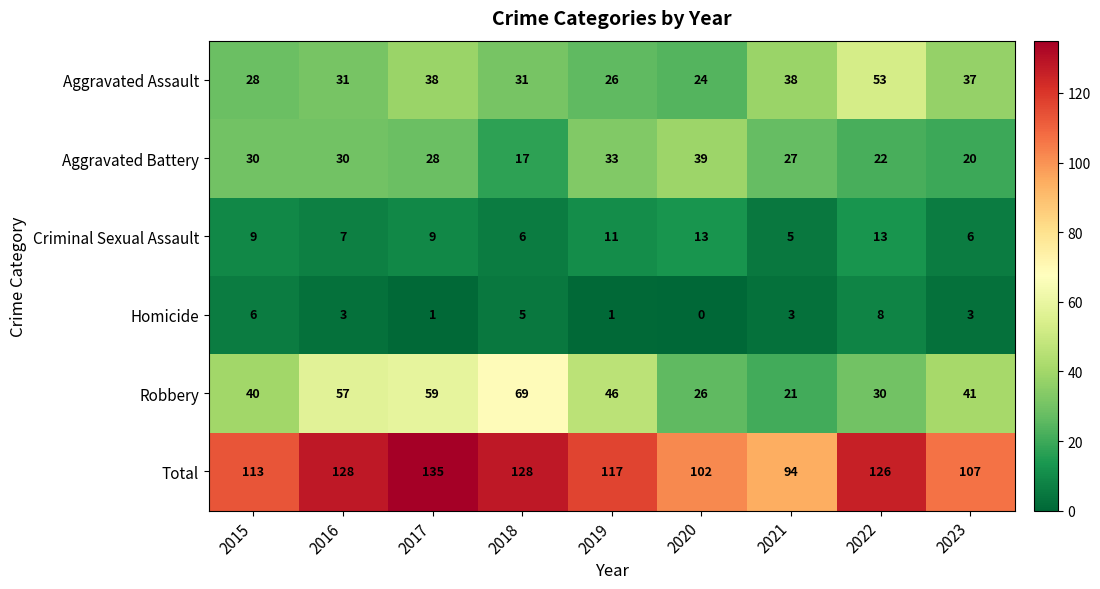

The Criminal Sexual Assault series shows 8 at 2023. True or false?

False